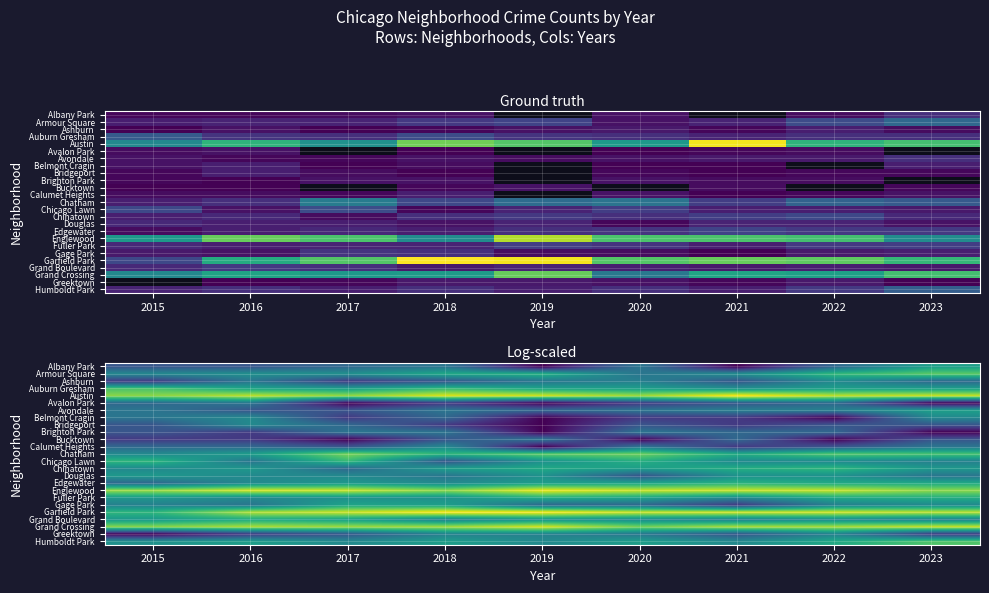

What is the total value across all series at 2019?

47.3